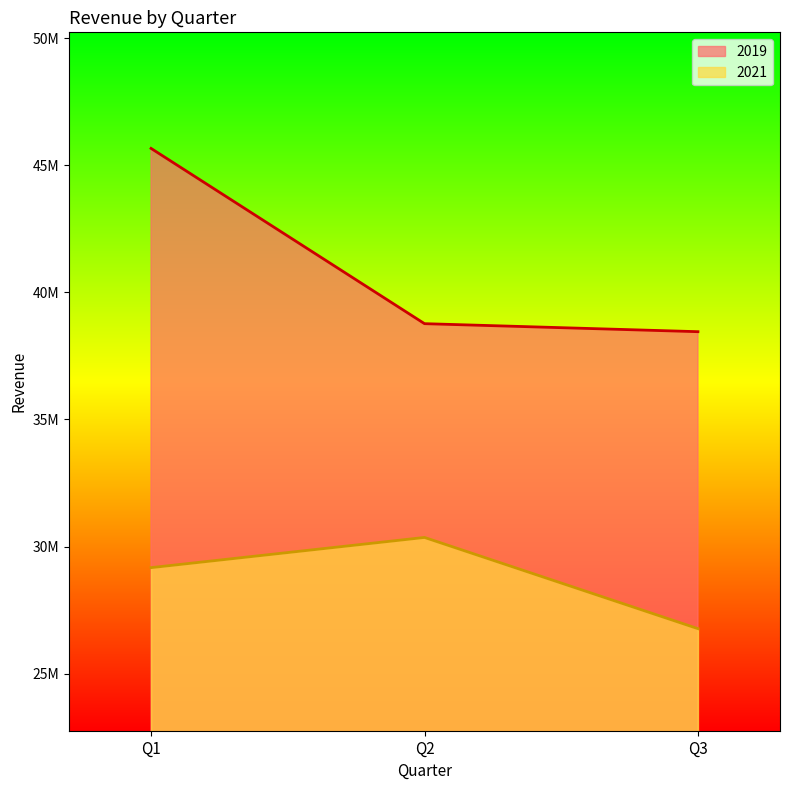

True or false: 2019 has a value of 55147230 at Q3.

False